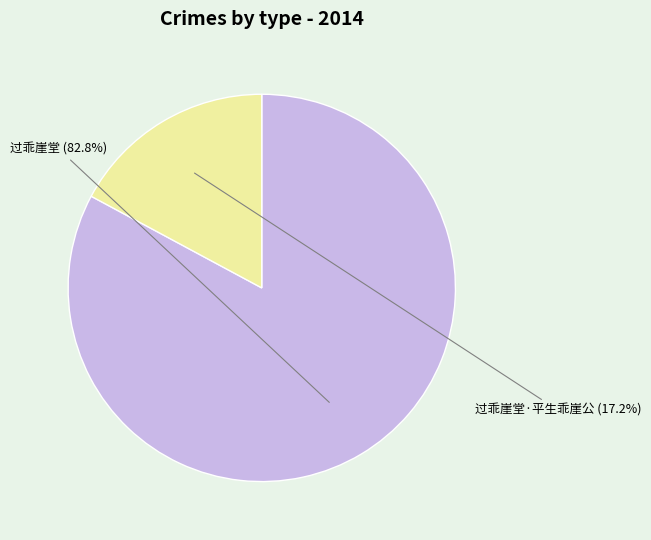

Approximately how many times larger is the value at 过乖崖堂·平生乖崖公 compared to 过乖崖堂?

0.2